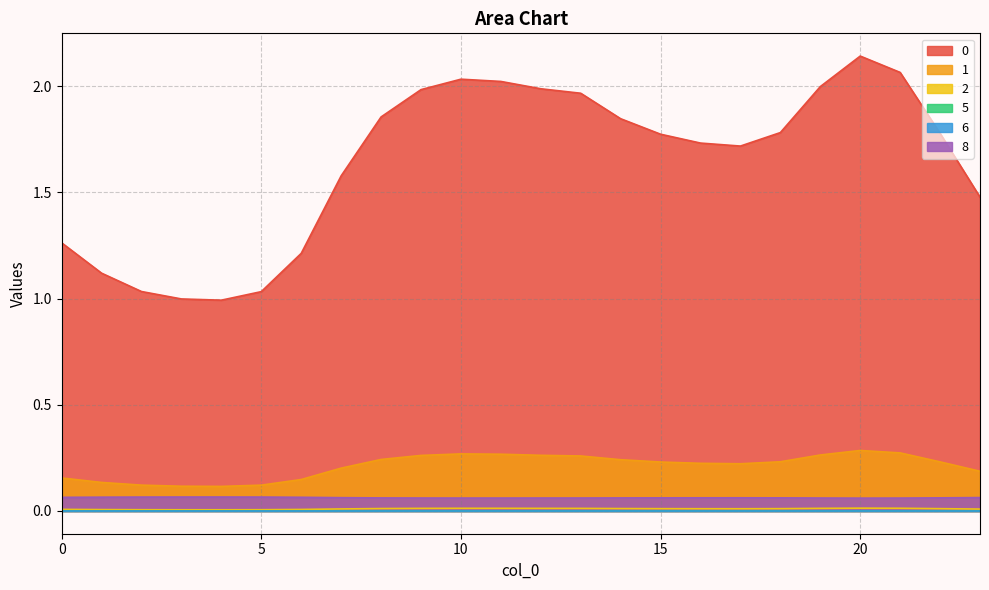

At which label does 0 reach its peak?

20